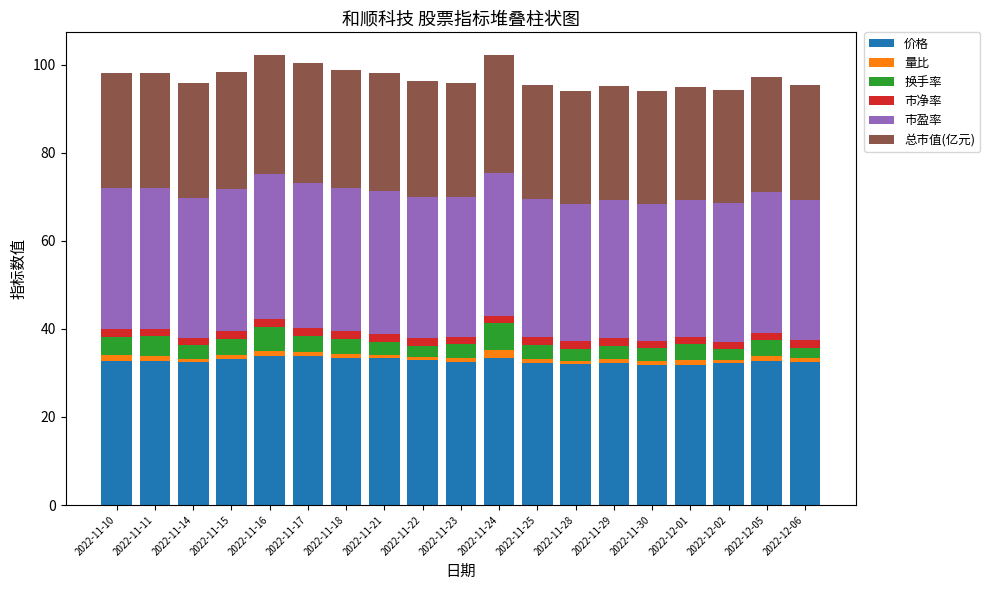

True or false: 价格 has a value of 32.6 at 2022-12-06.

True